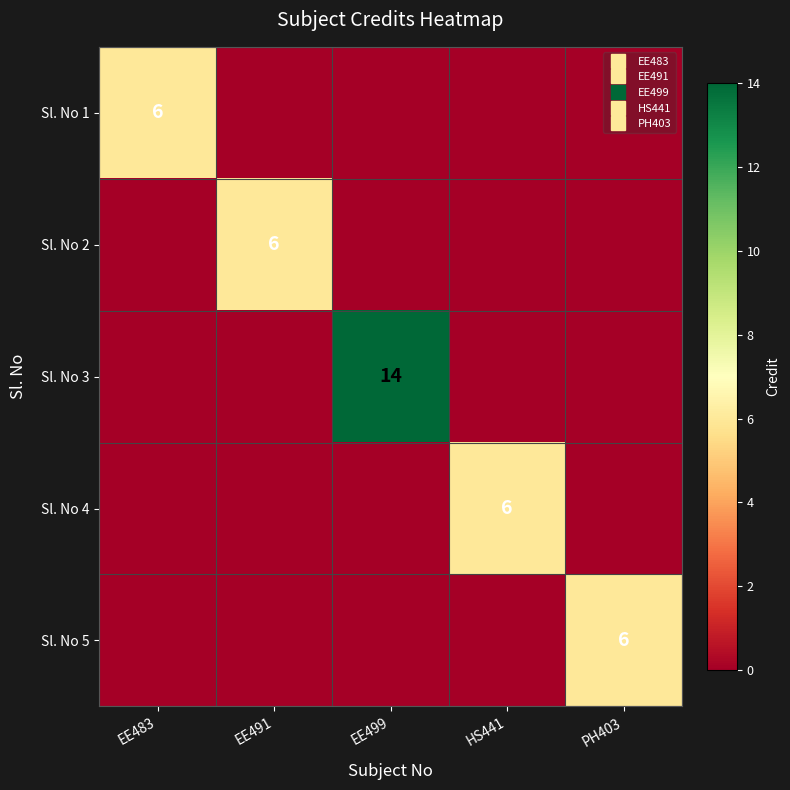

Which has a higher value, EE499 or PH403?

EE499